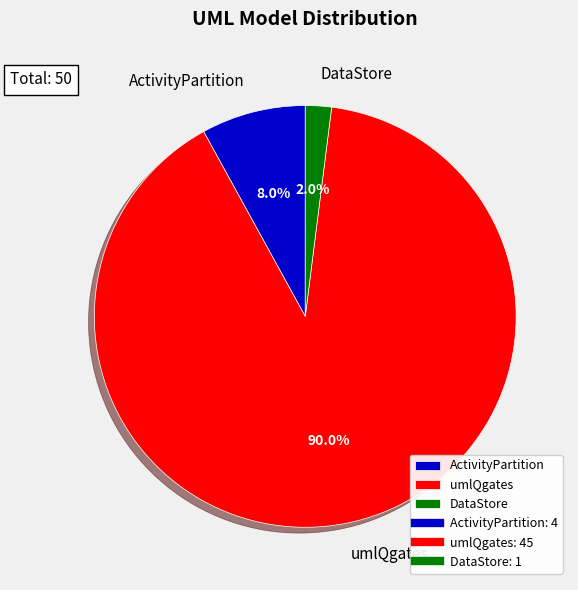

To the nearest percent, what is the difference between the ActivityPartition and DataStore slice percentages?

6%